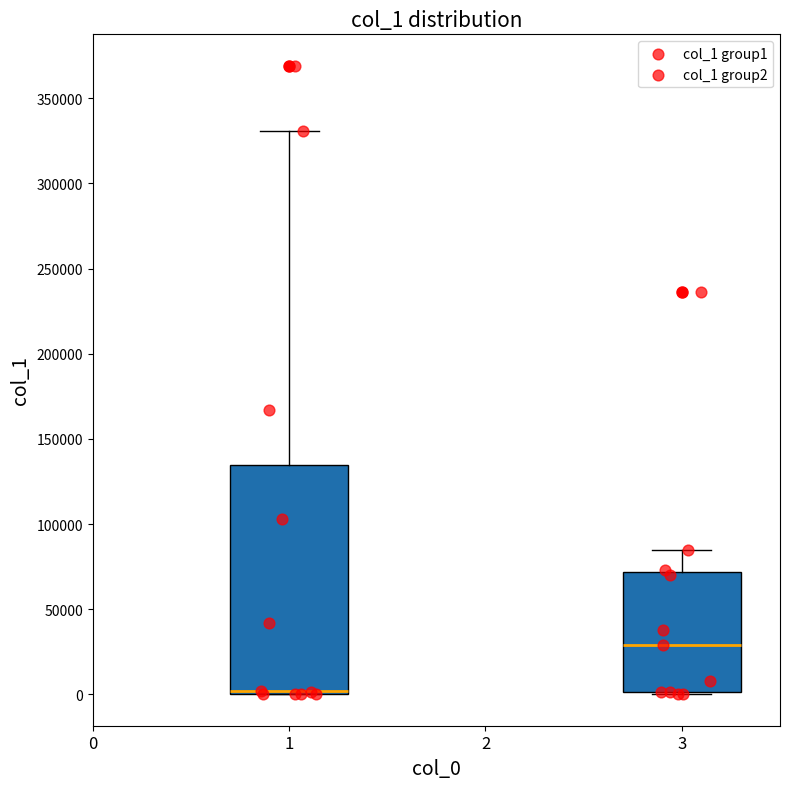

Reading left to right, read every box against the y-axis: the position of its median line, the range the box covers, and the ends of its whiskers. The values are not printed on the chart, so give them approximately, as read against the axis.

1: median 0 (drawn on the box's lower edge), box 0 to 135000, whiskers 0 to 330000
3: median 30000, box 0 to 70000, whiskers 0 to 85000